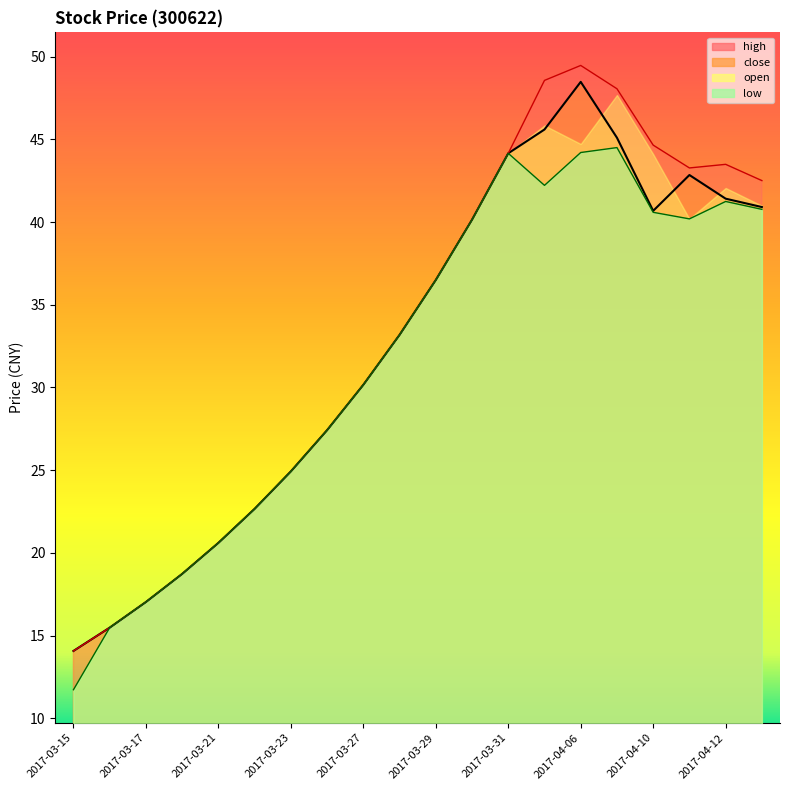

At which category does open reach its first local valley?

2017-04-06